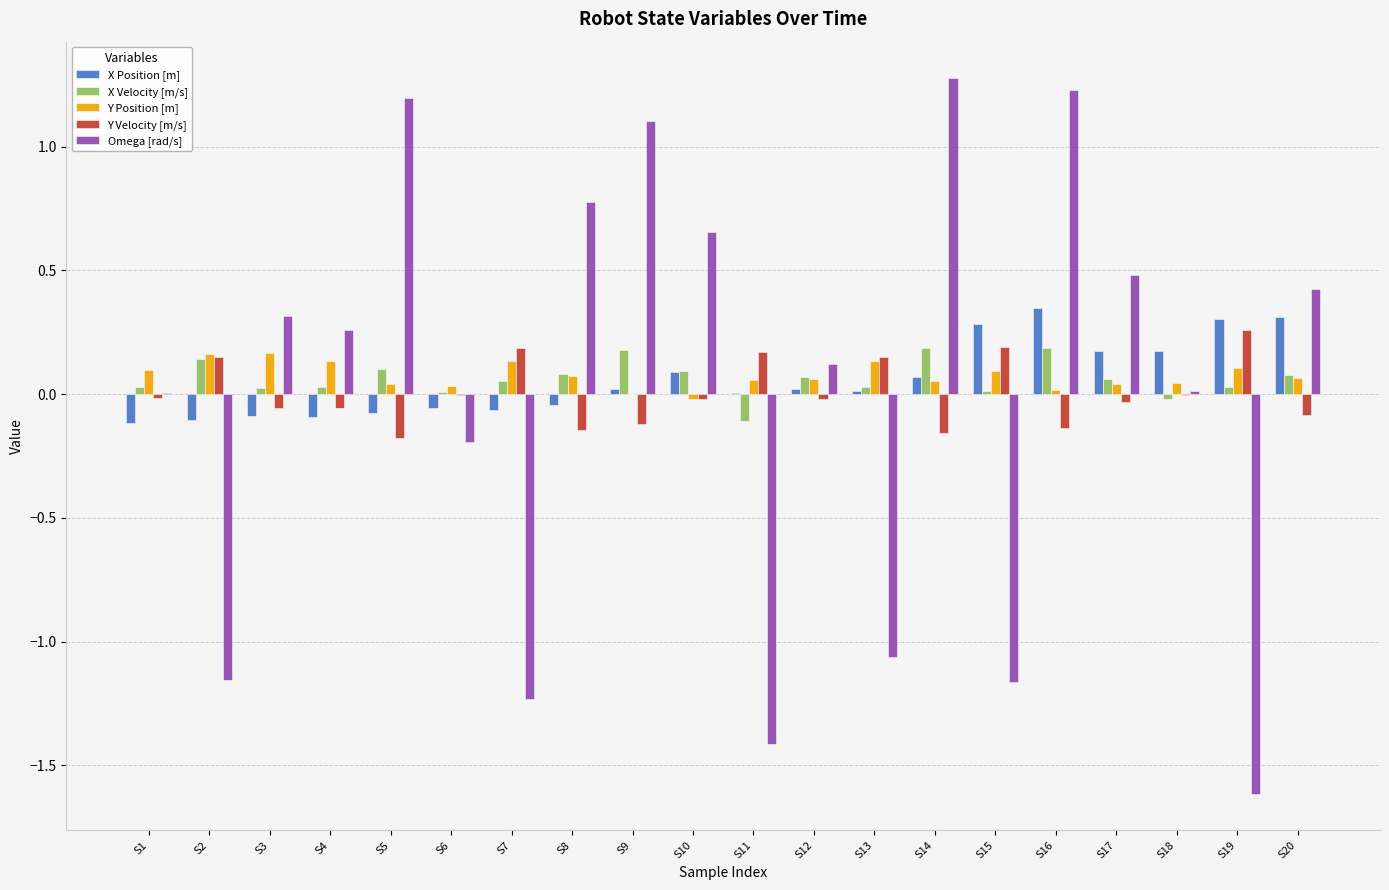

How many groups of bars are there?

20